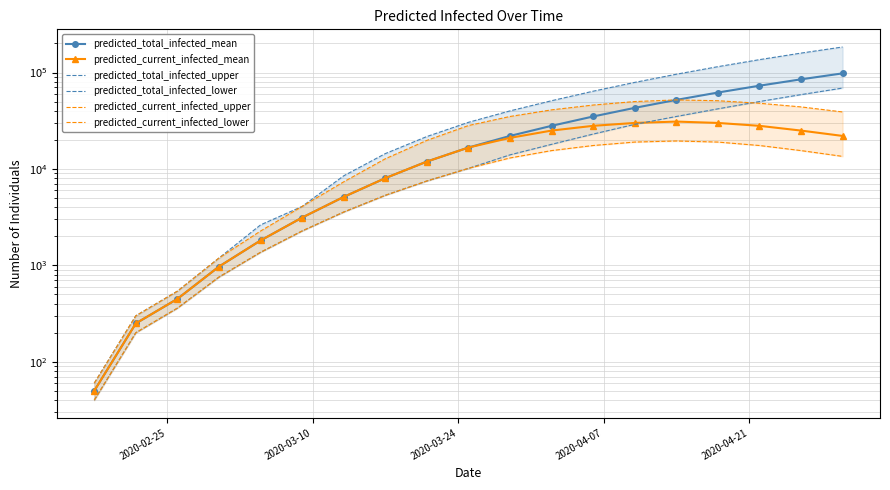

Which series has the largest range (max minus min)?

predicted_total_infected_upper